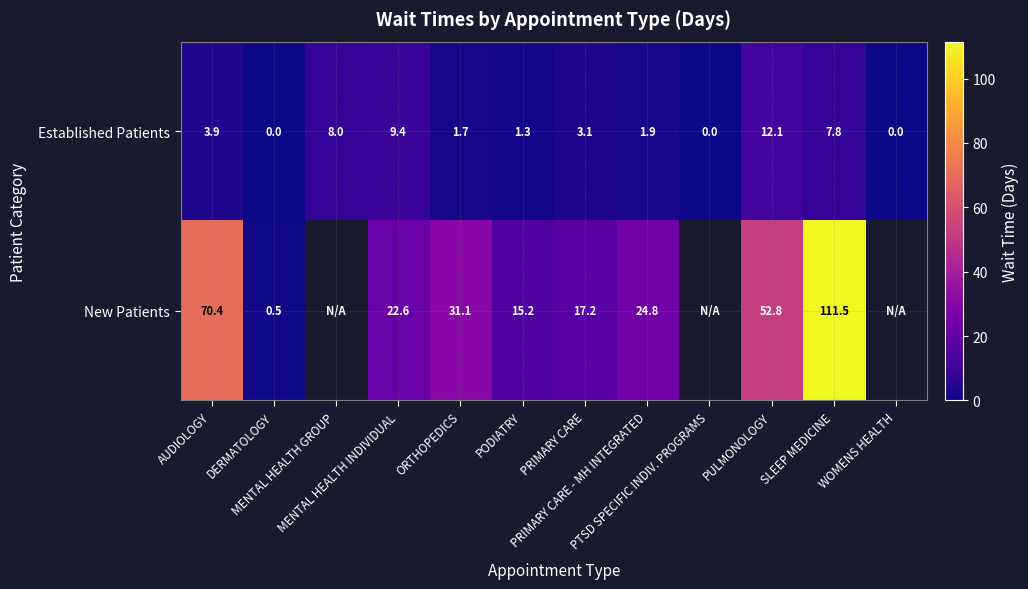

What is the average value of the Established Patients series?

4.1